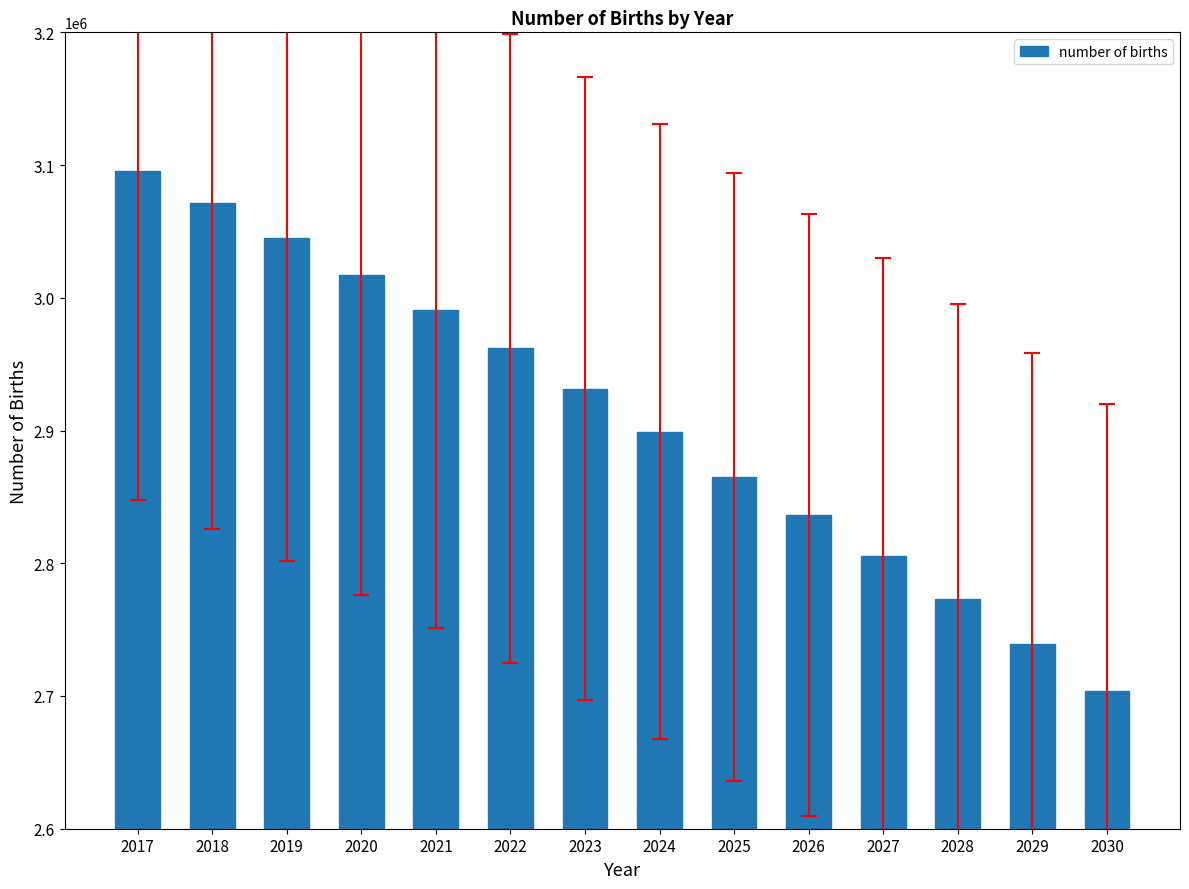

Which has a higher value, 2025 or 2027?

2025